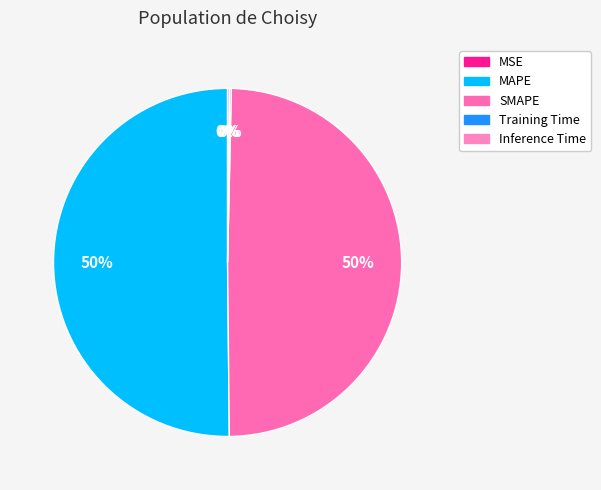

Does MAPE account for over 50% of the chart?

Yes